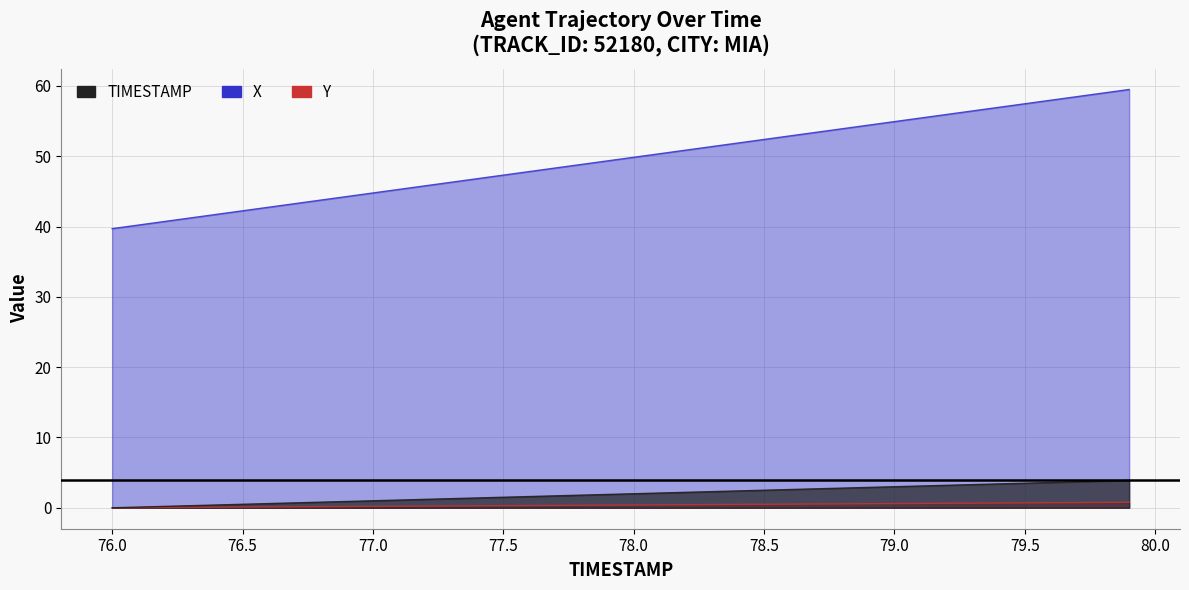

How many data points in TIMESTAMP are above 2?

19